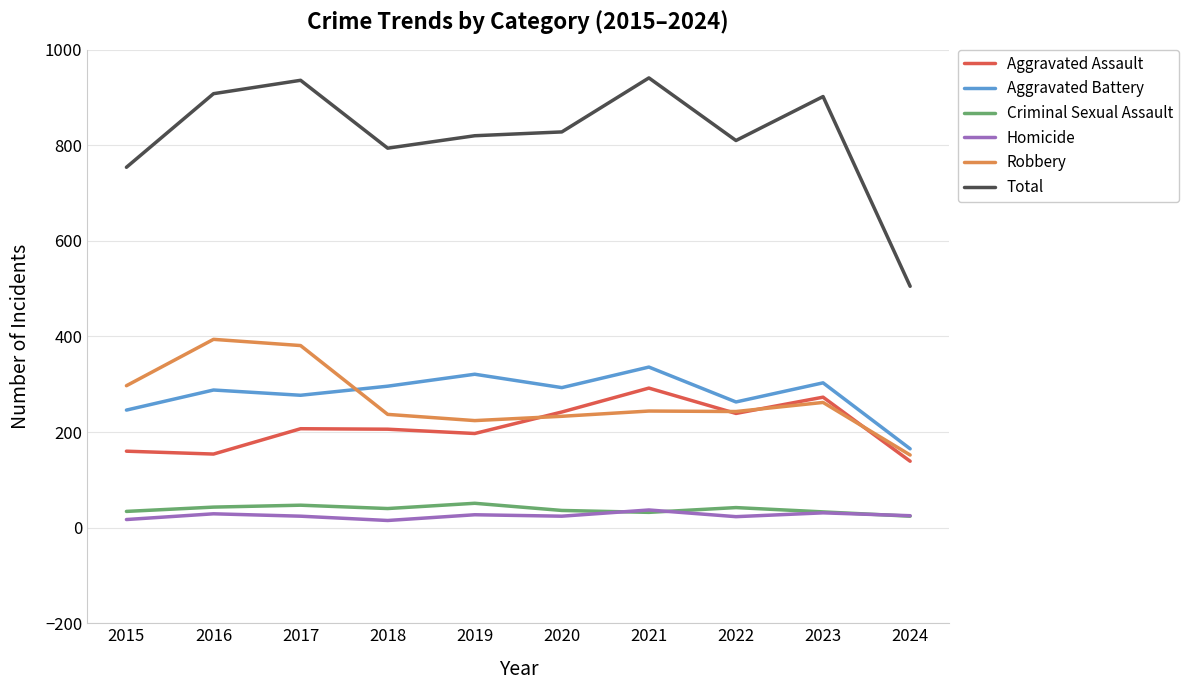

What is the sum of the Aggravated Battery values at 2020 and 2016?

581